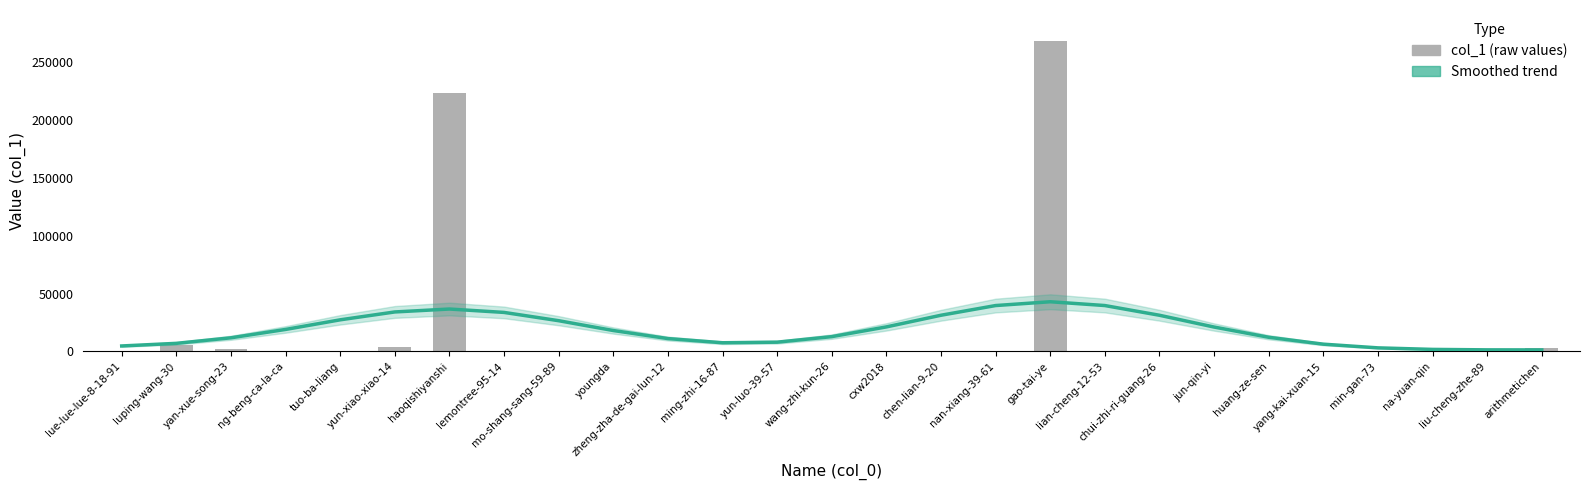

What is the label of the 9th bar from the right?

lian-cheng-12-53